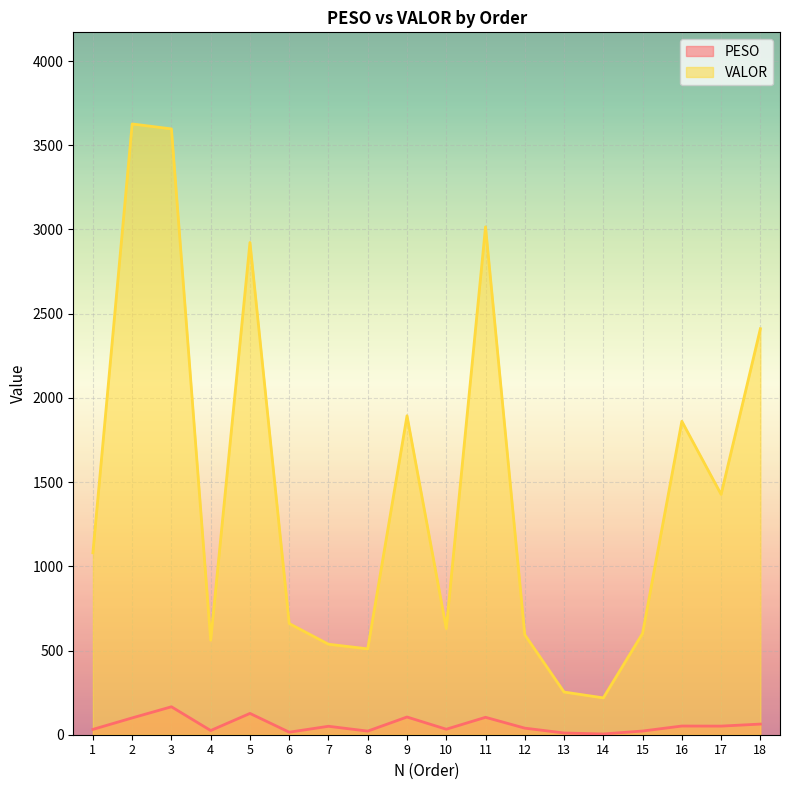

What is the approximate value of VALOR at 5?

2922.6